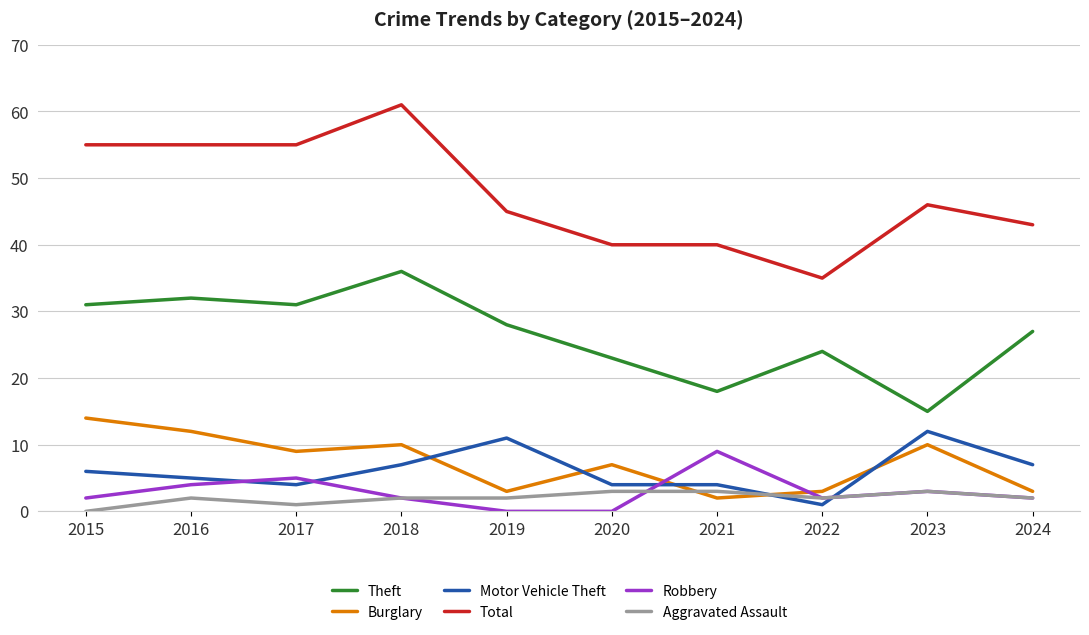

What is the average value of the Aggravated Assault series?

2